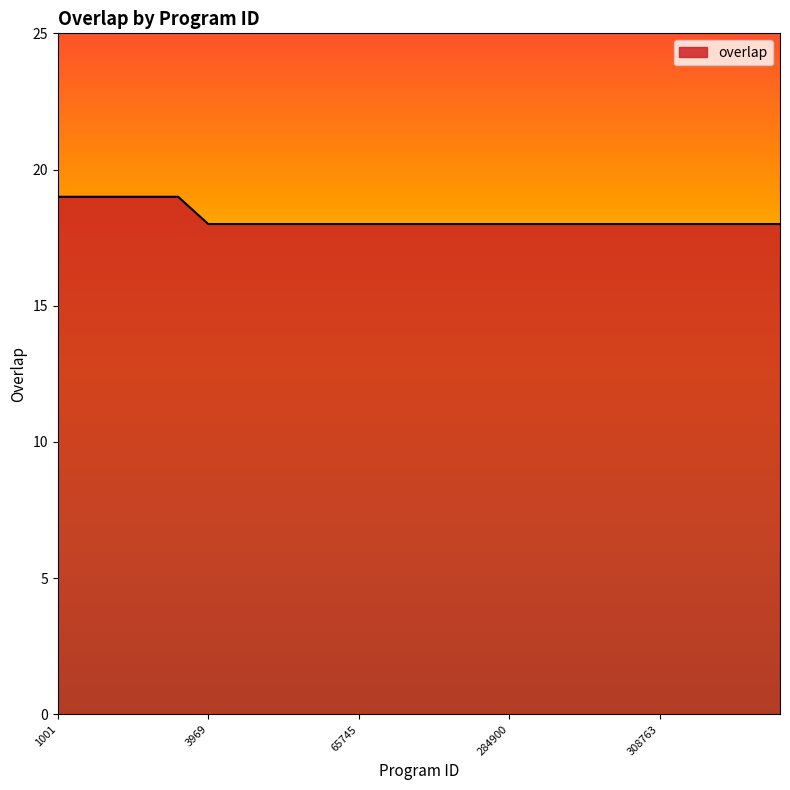

What is the greatest value displayed?

19